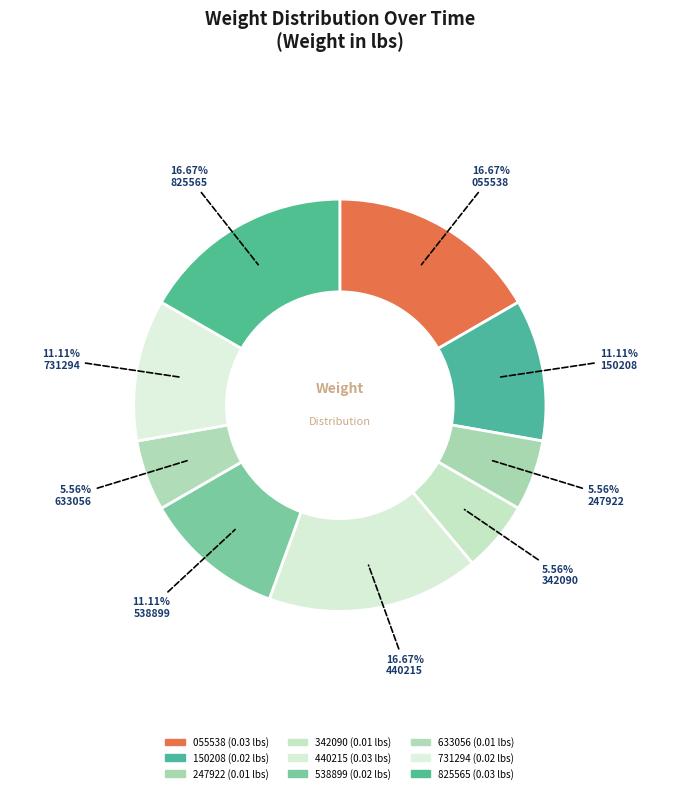

What is the largest slice in the pie chart?

00:34:06.055538